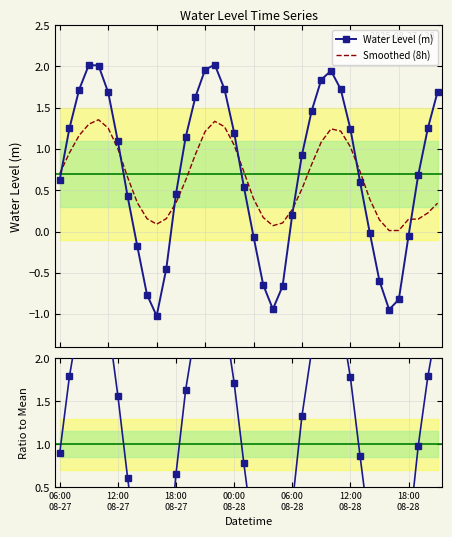

True or false: Water Level (m) and Smoothed (8h) cross at least once.

True